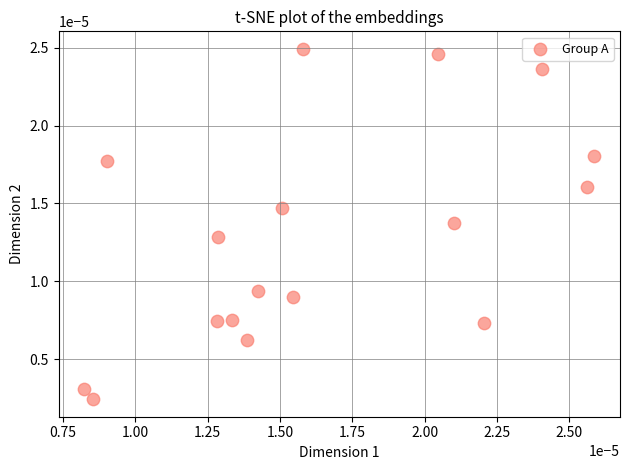

How many points are shown in the scatter plot?

17